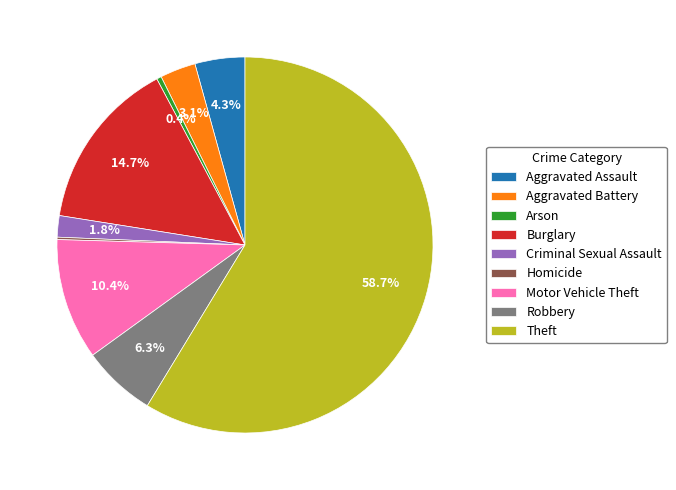

Between Robbery and Arson, which is larger?

Robbery